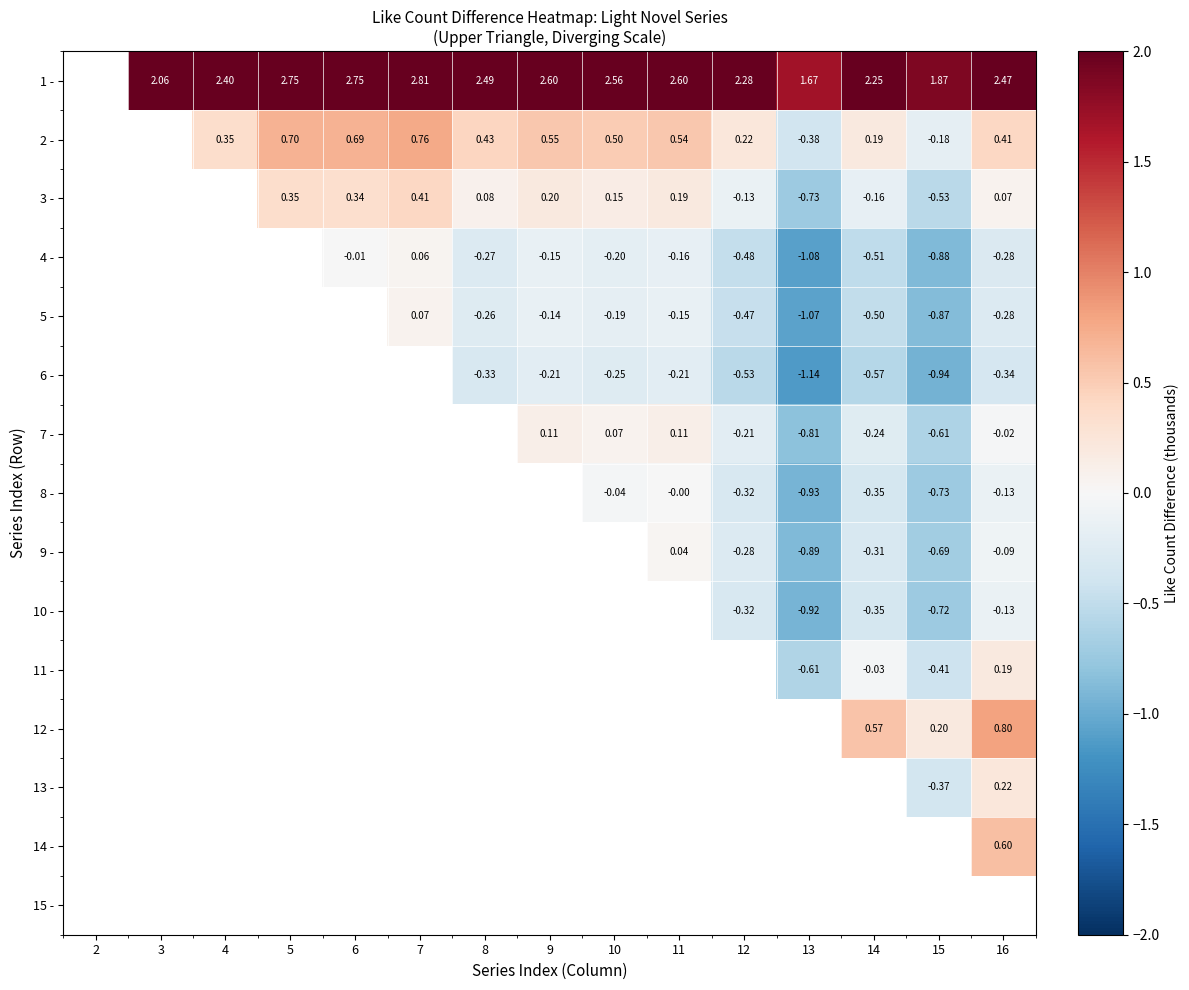

How many distinct data groups are displayed?

15